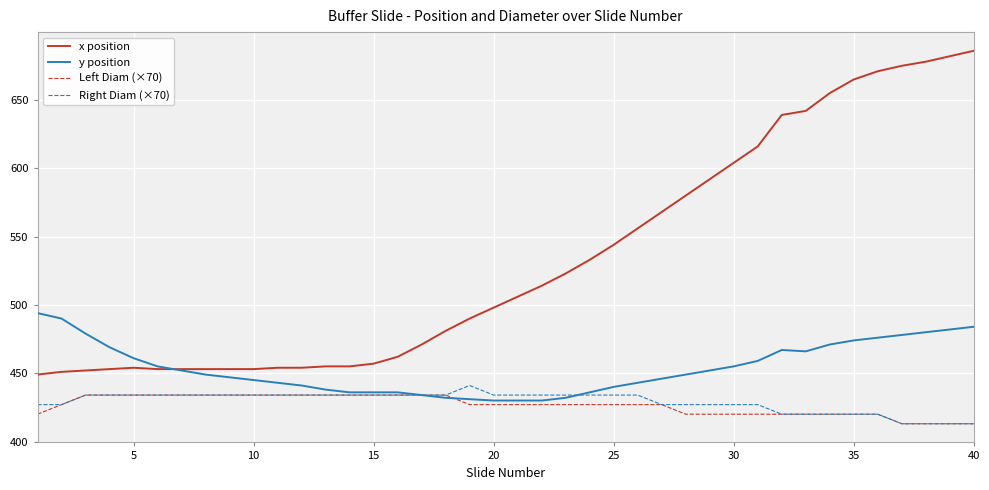

Which series has the largest total across all categories?

x position